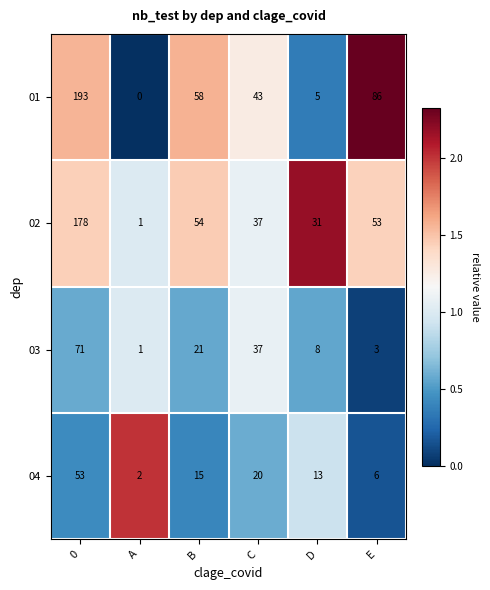

What is the average value of the 02 series?

59